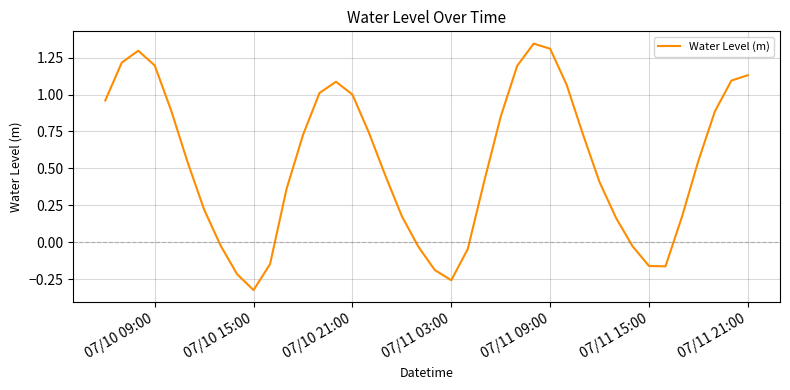

What is the difference between the maximum and minimum values?

1.7